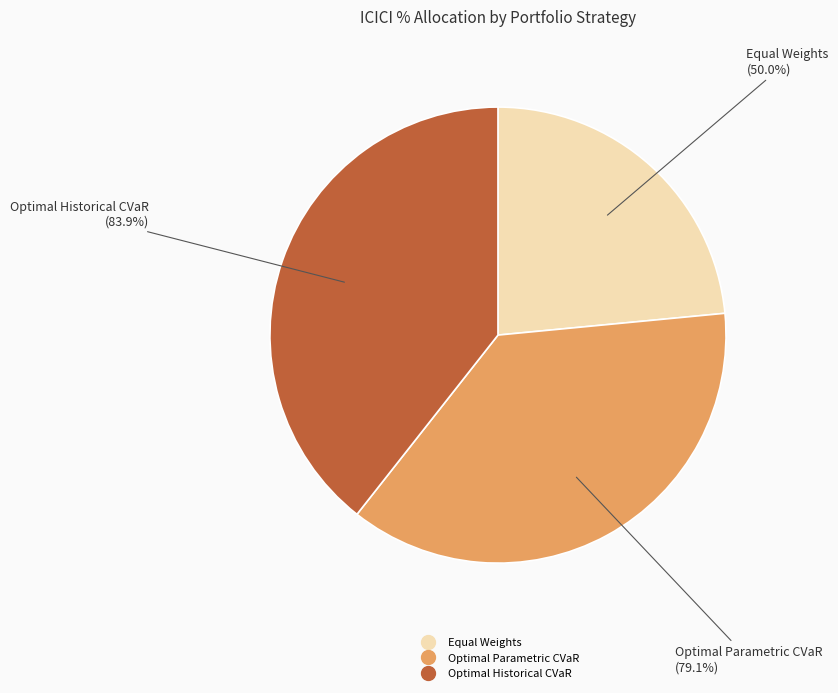

What percentage do Optimal Historical CVaR and Optimal Parametric CVaR together represent?

76.5%